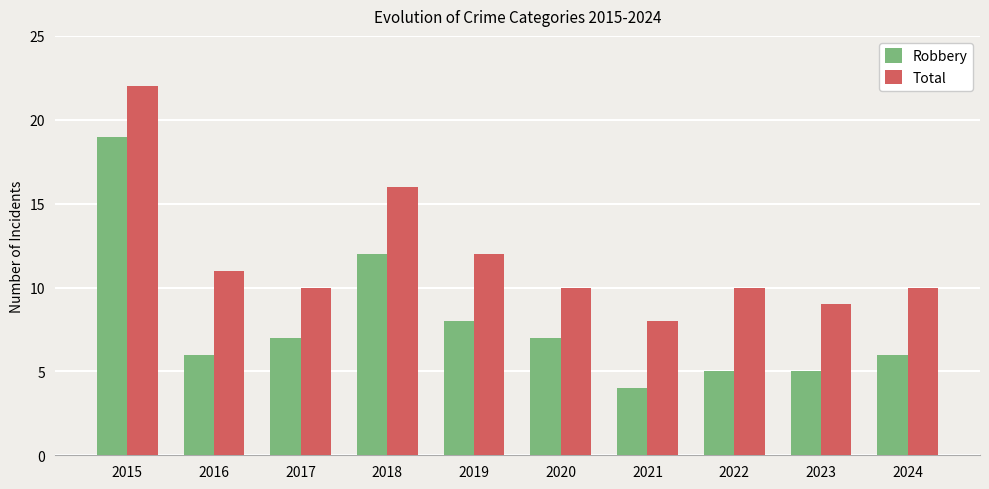

What is the maximum value shown in the chart?

22